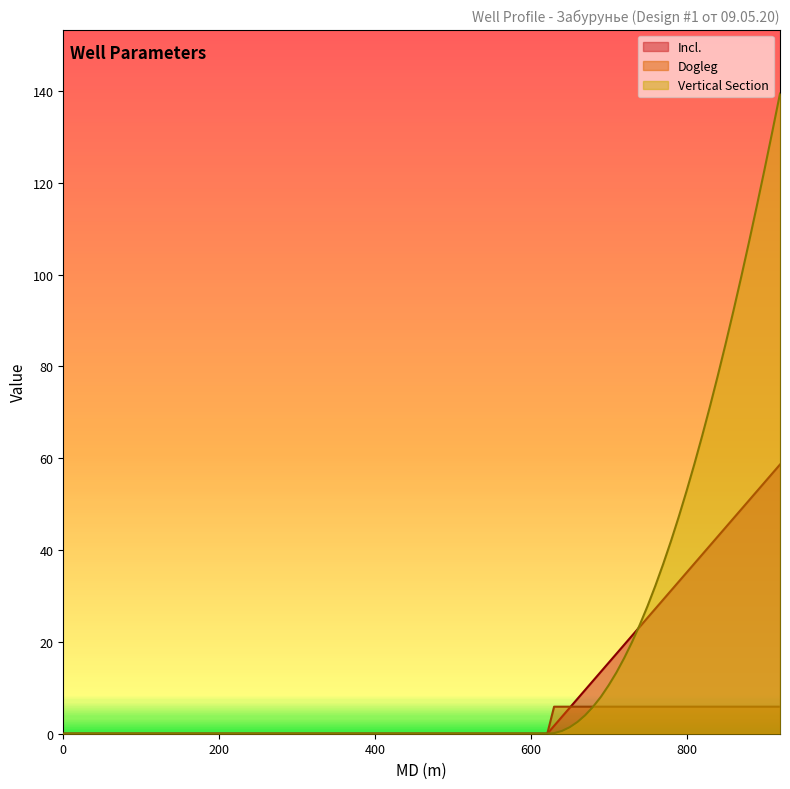

Reading left to right, what are all the values shown in this chart?

Incl.: 0.0=0.0	621.27=0.0	630.0=1.7	640.0=3.7	650.0=5.6	660.0=7.6	670.0=9.6	680.0=11.5	690.0=13.5	700.0=15.5	710.0=17.4	720.0=19.4	730.0=21.3	740.0=23.3	750.0=25.3	760.0=27.2	770.0=29.2	780.0=31.2	790.0=33.1	800.0=35.1	810.0=37.0	820.0=39.0	830.0=41.0	840.0=42.9	850.0=44.9	860.0=46.9	870.0=48.8	880.0=50.8	890.0=52.8	900.0=54.7	910.0=56.7	920.0=58.6
Dogleg: 0.0=0.0	621.27=0.0	630.0=5.9	640.0=5.9	650.0=5.9	660.0=5.9	670.0=5.9	680.0=5.9	690.0=5.9	700.0=5.9	710.0=5.9	720.0=5.9	730.0=5.9	740.0=5.9	750.0=5.9	760.0=5.9	770.0=5.9	780.0=5.9	790.0=5.9	800.0=5.9	810.0=5.9	820.0=5.9	830.0=5.9	840.0=5.9	850.0=5.9	860.0=5.9	870.0=5.9	880.0=5.9	890.0=5.9	900.0=5.9	910.0=5.9	920.0=5.9
Vertical Section: 0.0=0.0	621.27=0.0	630.0=0.1	640.0=0.6	650.0=1.4	660.0=2.6	670.0=4.0	680.0=5.9	690.0=8.0	700.0=10.5	710.0=13.3	720.0=16.5	730.0=19.9	740.0=23.7	750.0=27.8	760.0=32.2	770.0=36.9	780.0=41.9	790.0=47.2	800.0=52.8	810.0=58.7	820.0=64.8	830.0=71.2	840.0=77.9	850.0=84.8	860.0=92.0	870.0=99.3	880.0=106.9	890.0=114.8	900.0=122.8	910.0=131.0	920.0=139.4